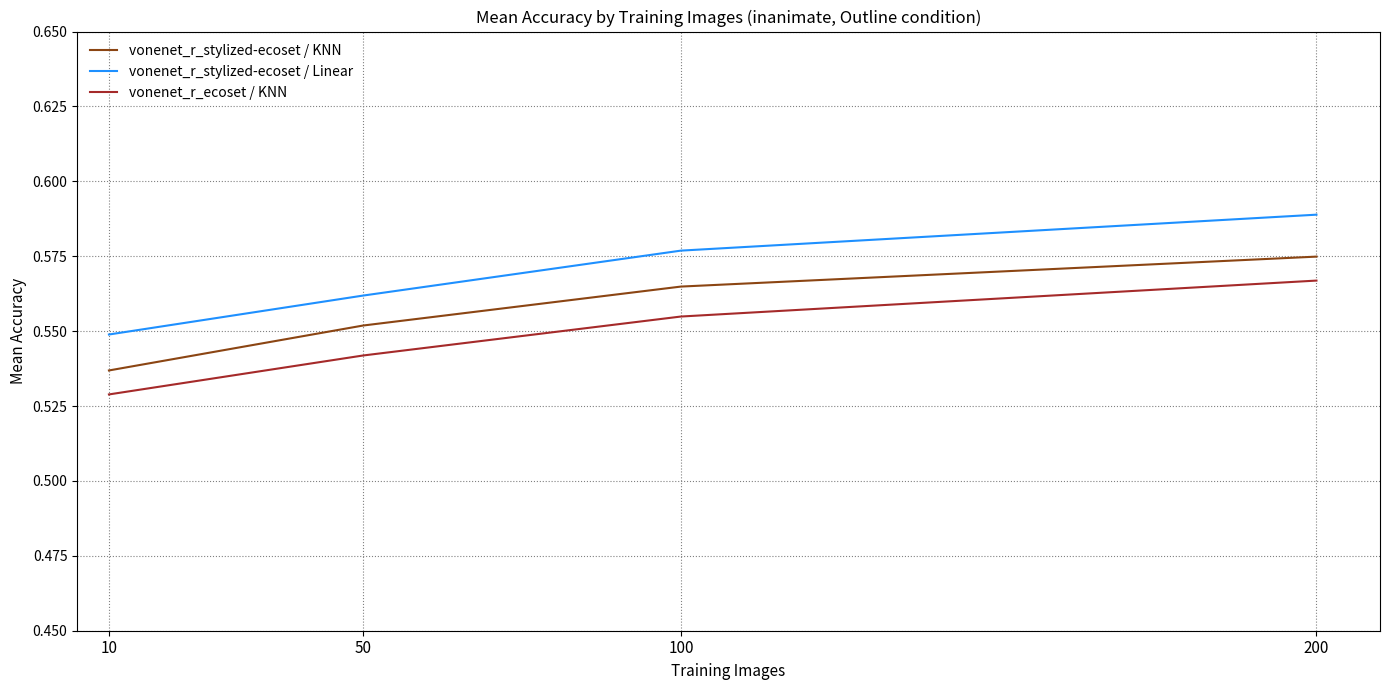

At which category is the sum across all series the highest?

200